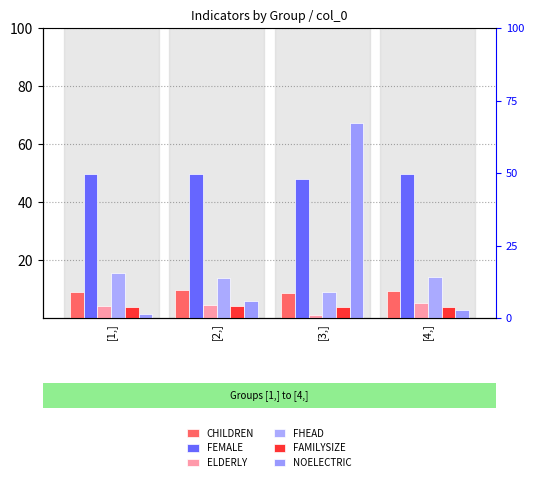

At which label does ELDERLY reach its minimum?

[3,]